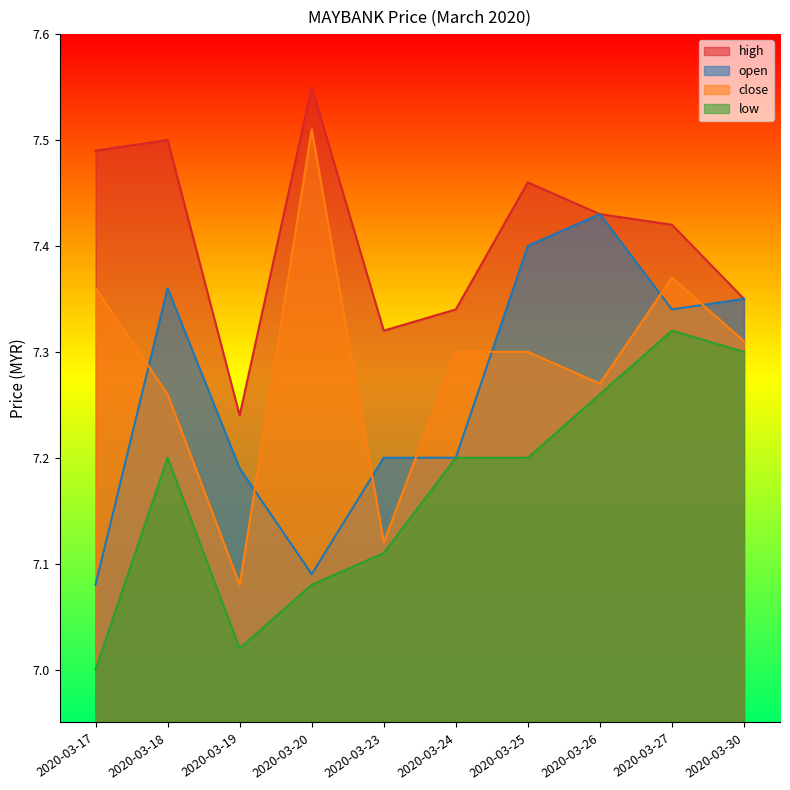

At how many categories does at least one series exceed 7?

10